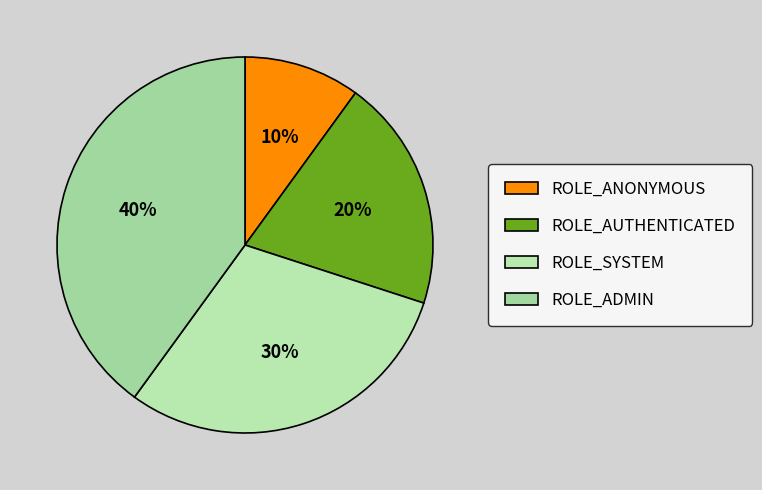

To the nearest percent, what is the difference between the ROLE_ANONYMOUS and ROLE_AUTHENTICATED slice percentages?

10%